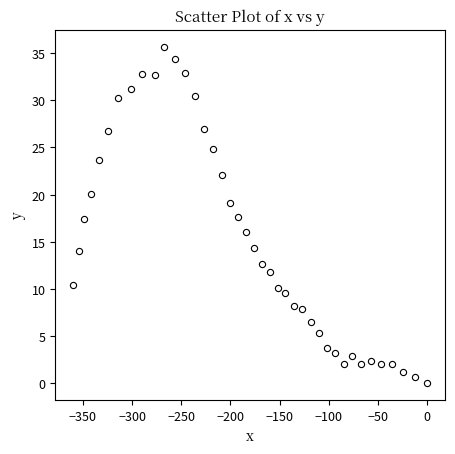

What is the range of Y values (max minus min)?

35.7